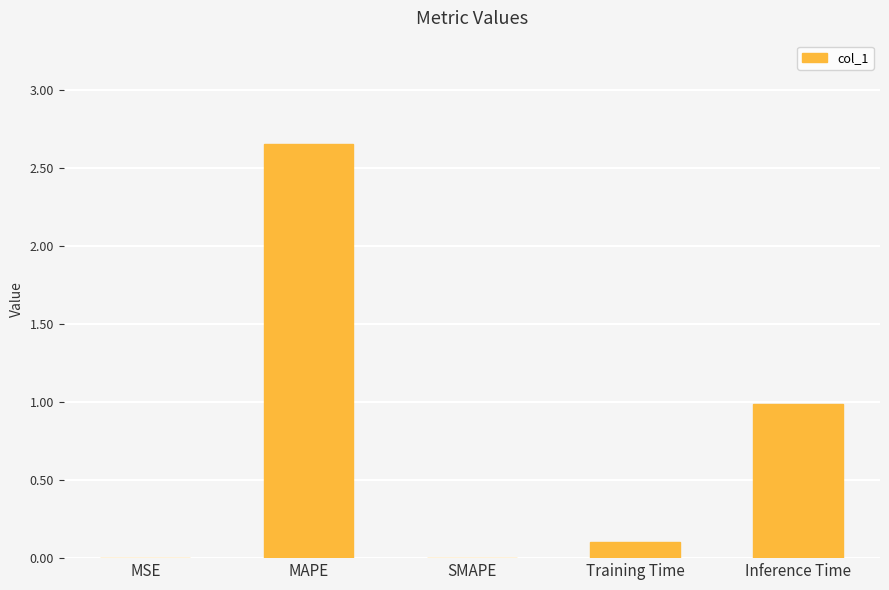

Between Training Time and MSE, which is larger?

Training Time